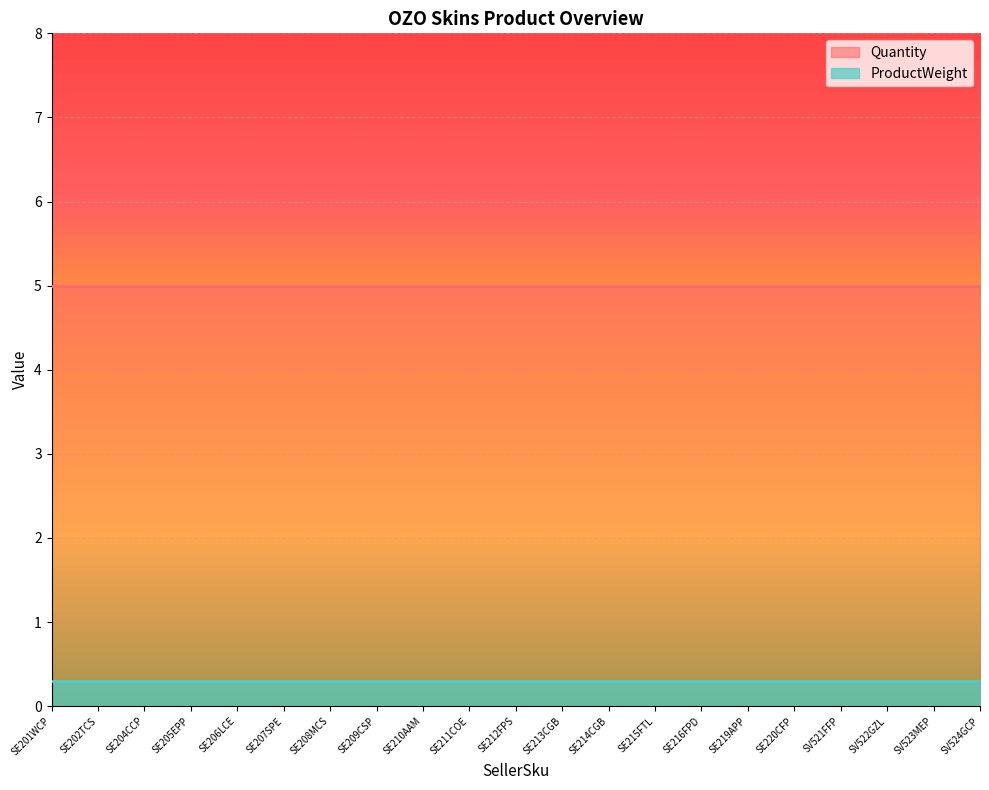

Is it true that Quantity equals 5.0 at SE207SPE?

True